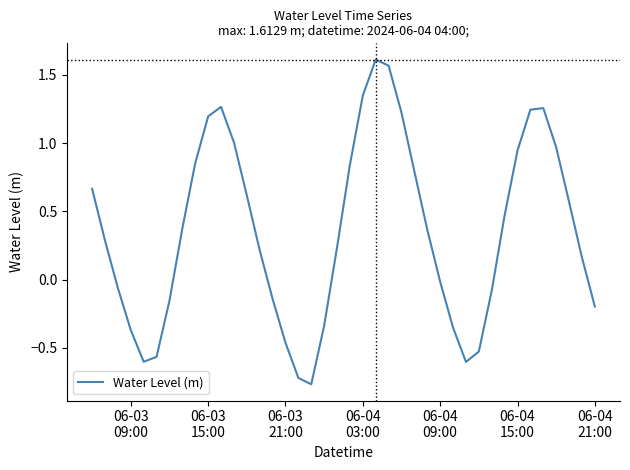

True or false: there are more than 1 points higher than both neighbors.

True